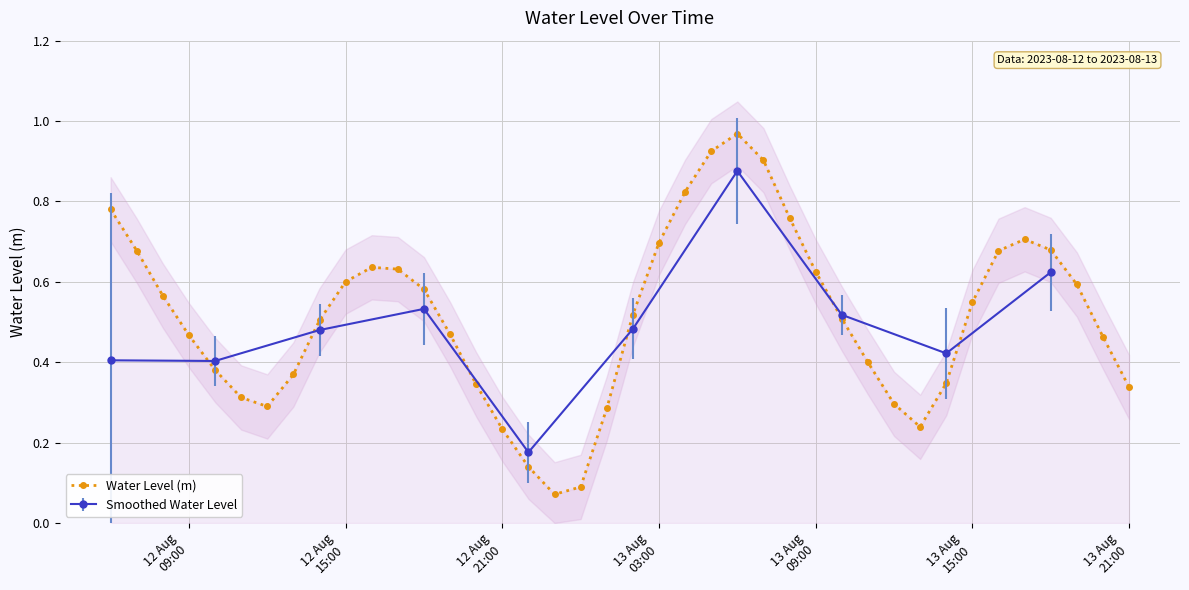

True or false: Water Level (m) has more than 1 points higher than both neighbors.

True